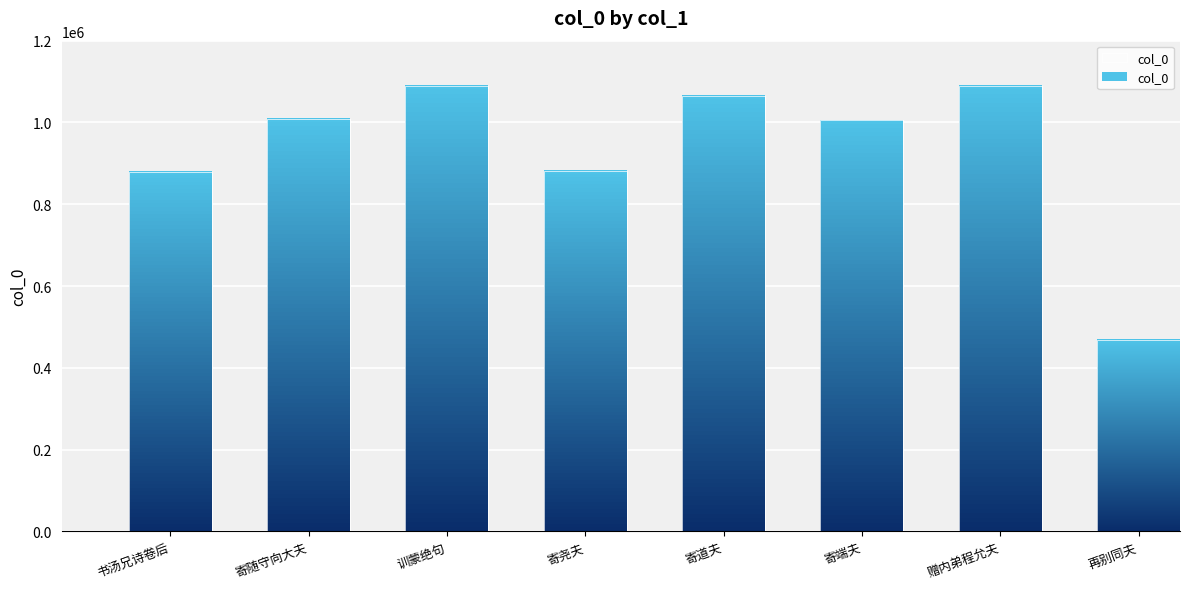

What is the change in value from 训蒙绝句 to 寄端夫?

-83945